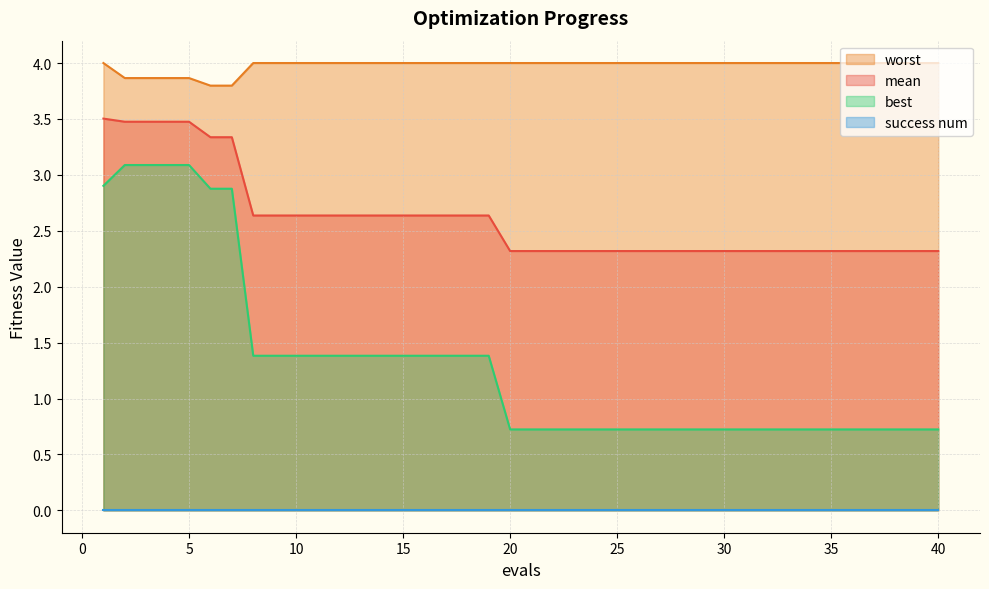

True or false: best and worst cross at least once.

False